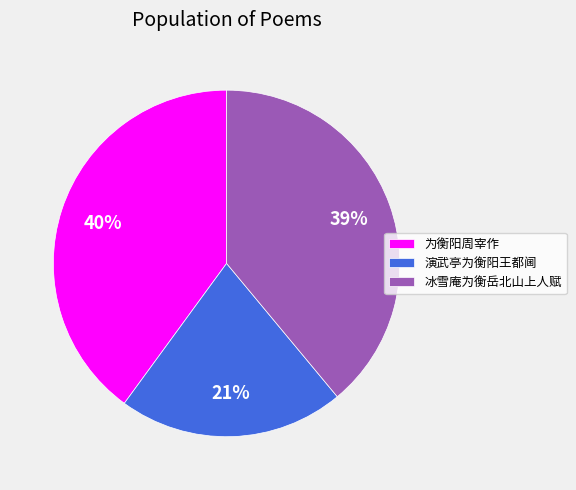

To the nearest percent, what is the combined percentage of 为衡阳周宰作 and 演武亭为衡阳王都阃?

61%